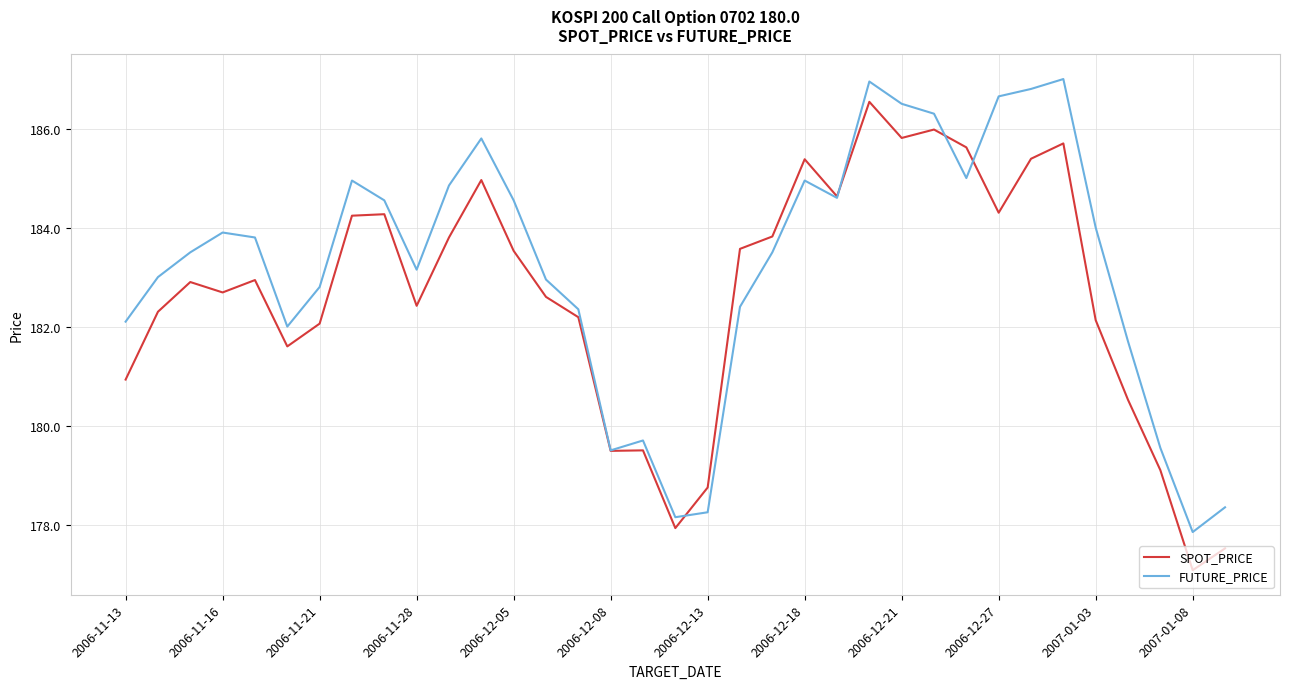

List the series in order of their overall mean, highest first.

FUTURE_PRICE, SPOT_PRICE